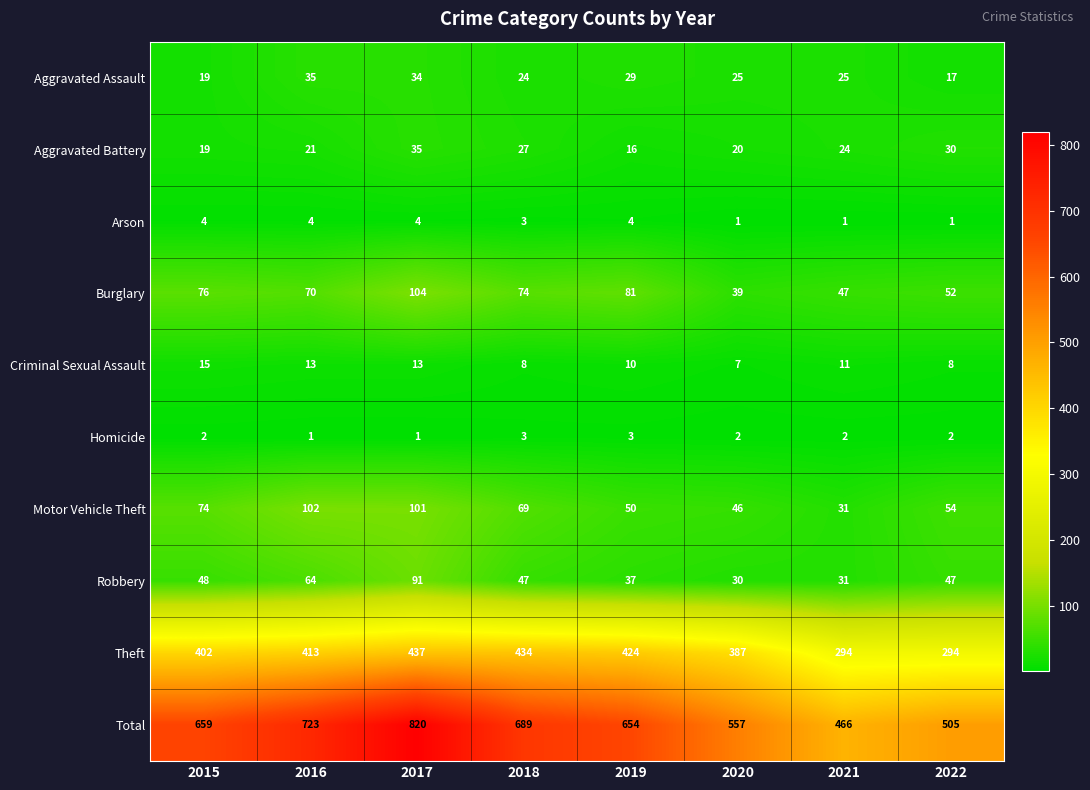

What is the spread (max minus min) of values at 2015?

657